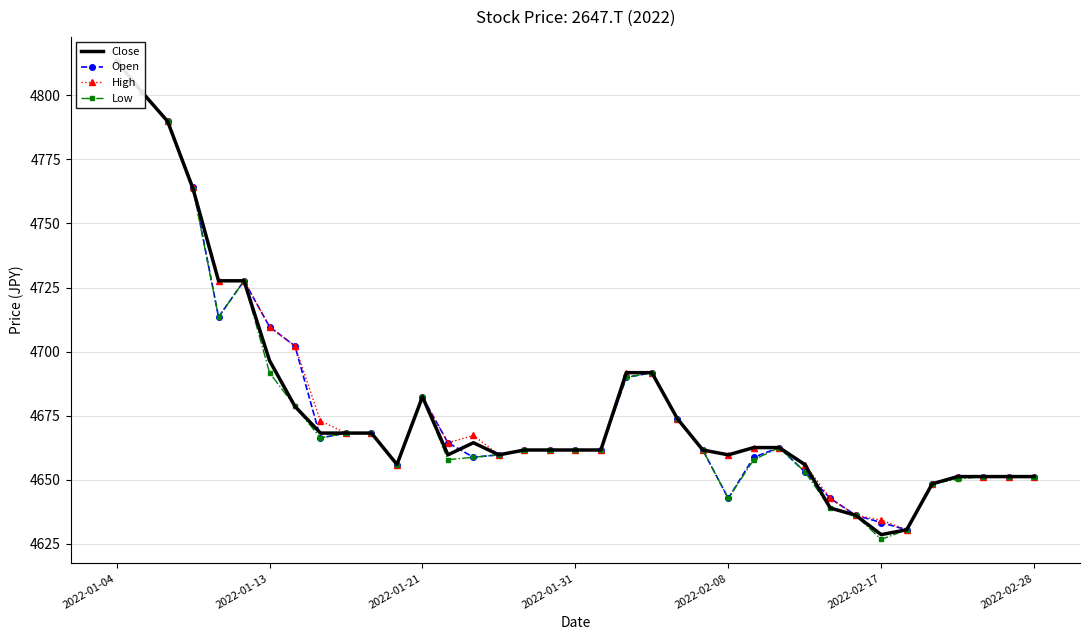

What is the value of the High point at the 33rd from the left?

4648.4